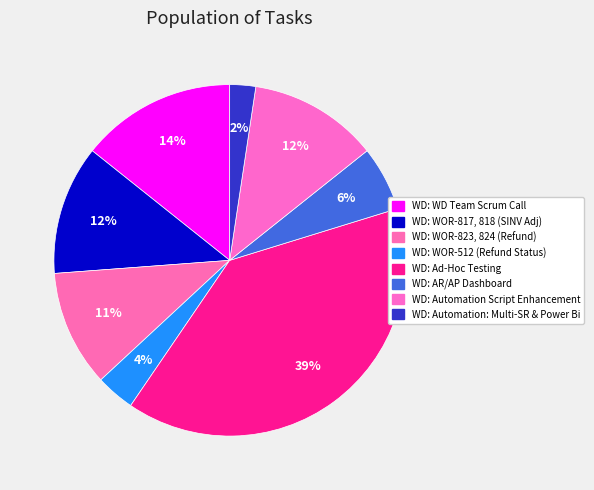

Rank the categories by value from highest to lowest.

WD: Ad-Hoc Testing, WD: WD Team Scrum Call, WD: WOR-817, 818 (SINV Adj), WD: Automation Script Enhancement, WD: WOR-823, 824 (Refund), WD: AR/AP Dashboard, WD: WOR-512 (Refund Status), WD: Automation: Multi-SR & Power Bi